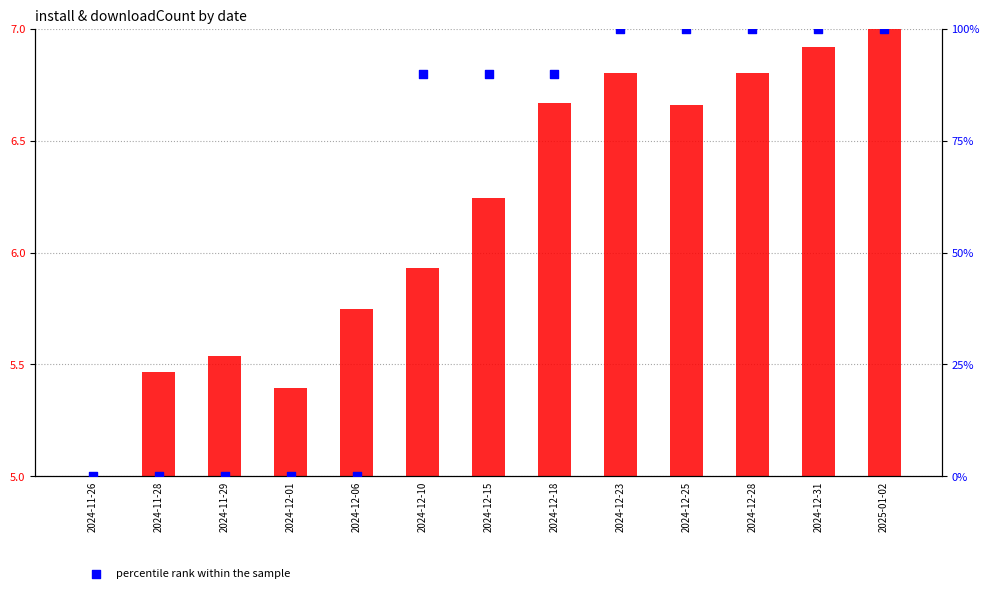

At which category is the sum across all series the highest?

2025-01-02